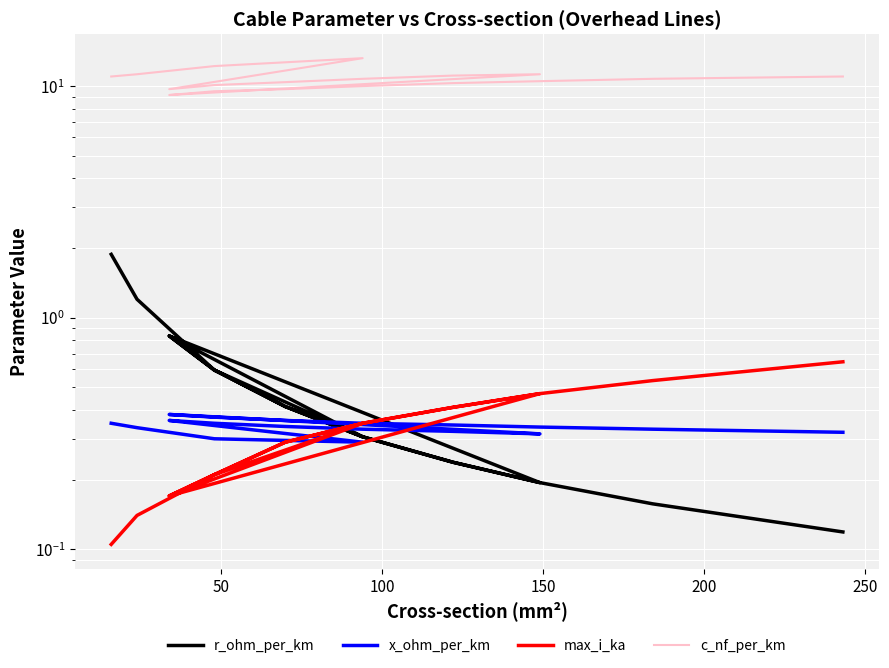

Between which two adjacent categories do max_i_ka and x_ohm_per_km first intersect?

100 and 150